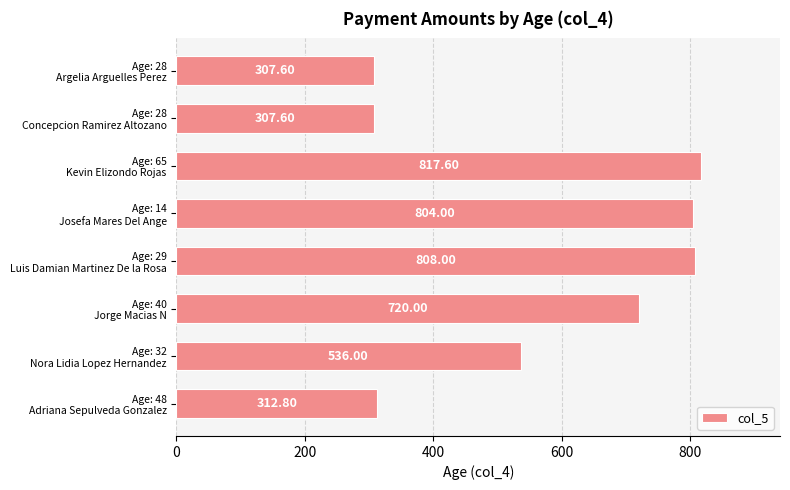

How many bars are there in total?

8